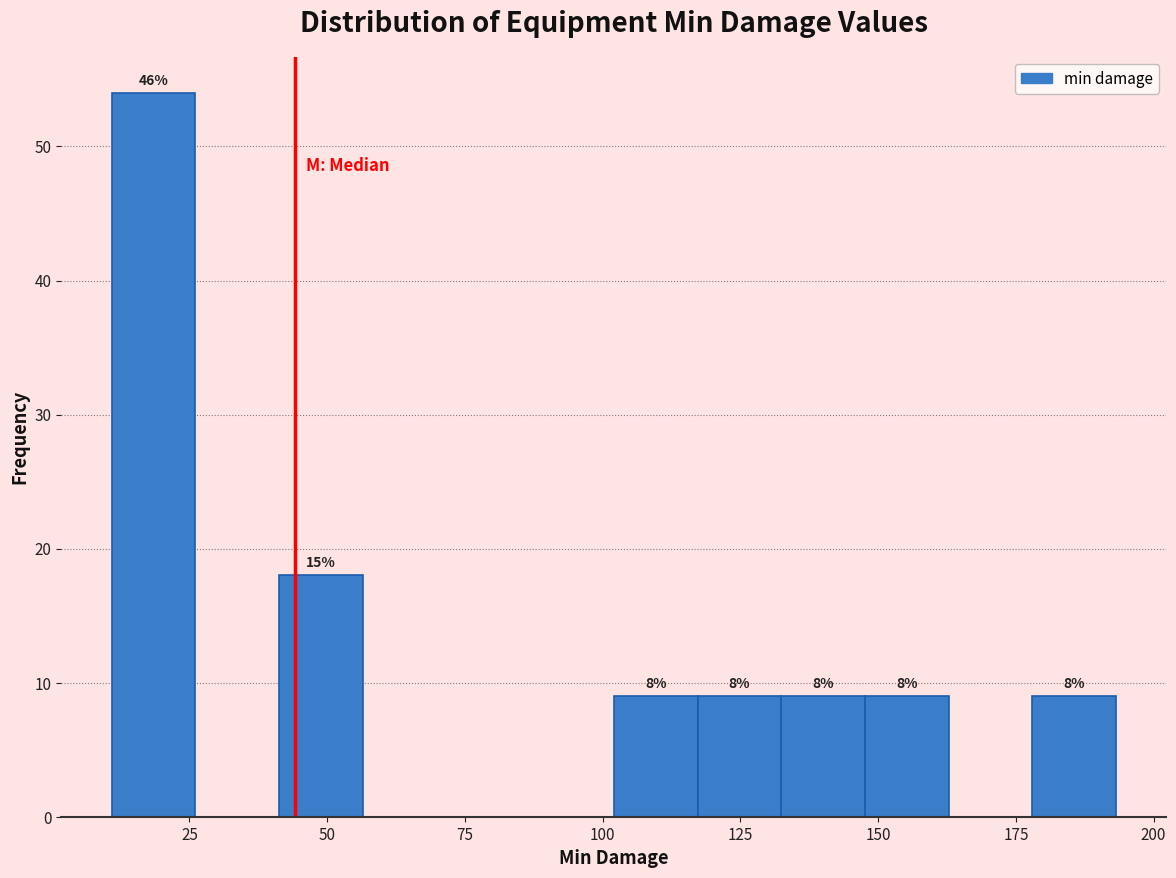

Around what value on the x-axis is the tallest bar? Give the approximate position of its centre, as read against the axis.

20